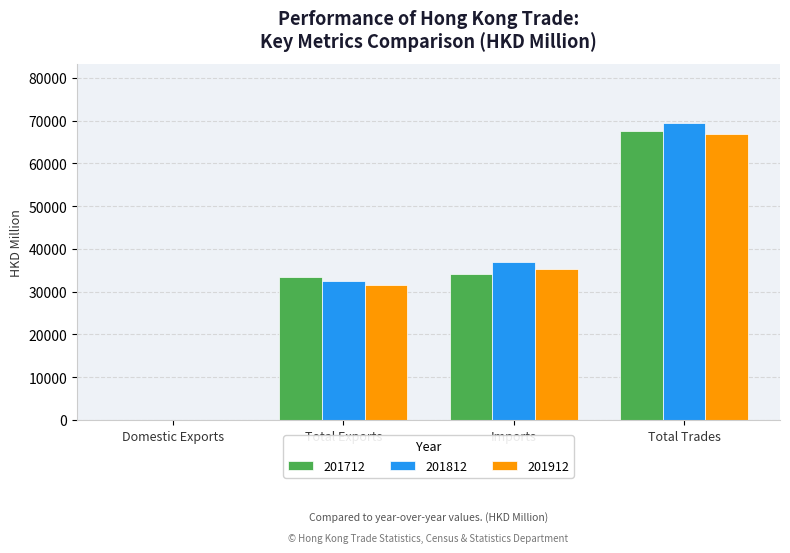

Is the value of 201712 at Imports greater than the value of 201912 at Total Trades?

No